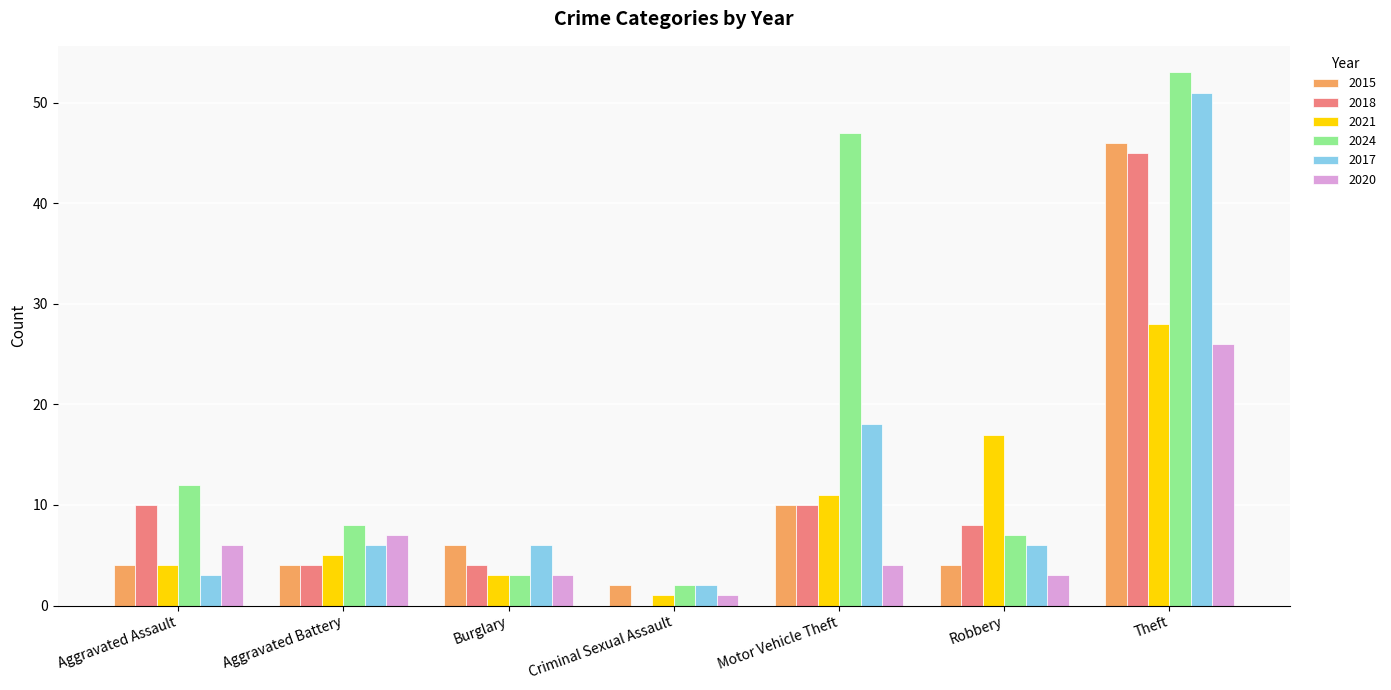

What is the sum of all 2021 values?

69